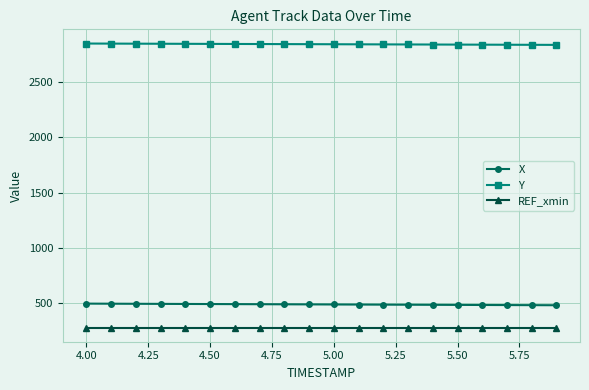

At how many categories does at least one series exceed 447?

20